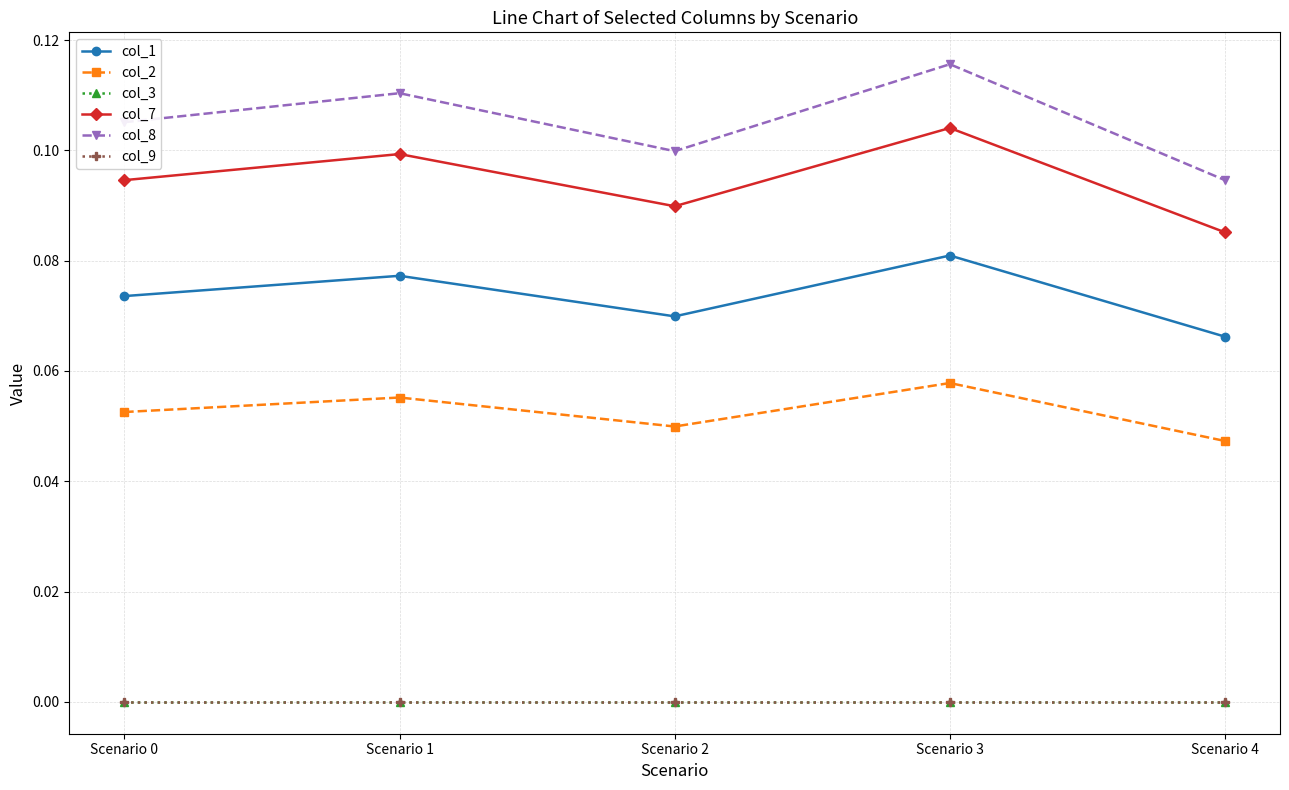

What is the spread (max minus min) of values at Scenario 3?

0.1